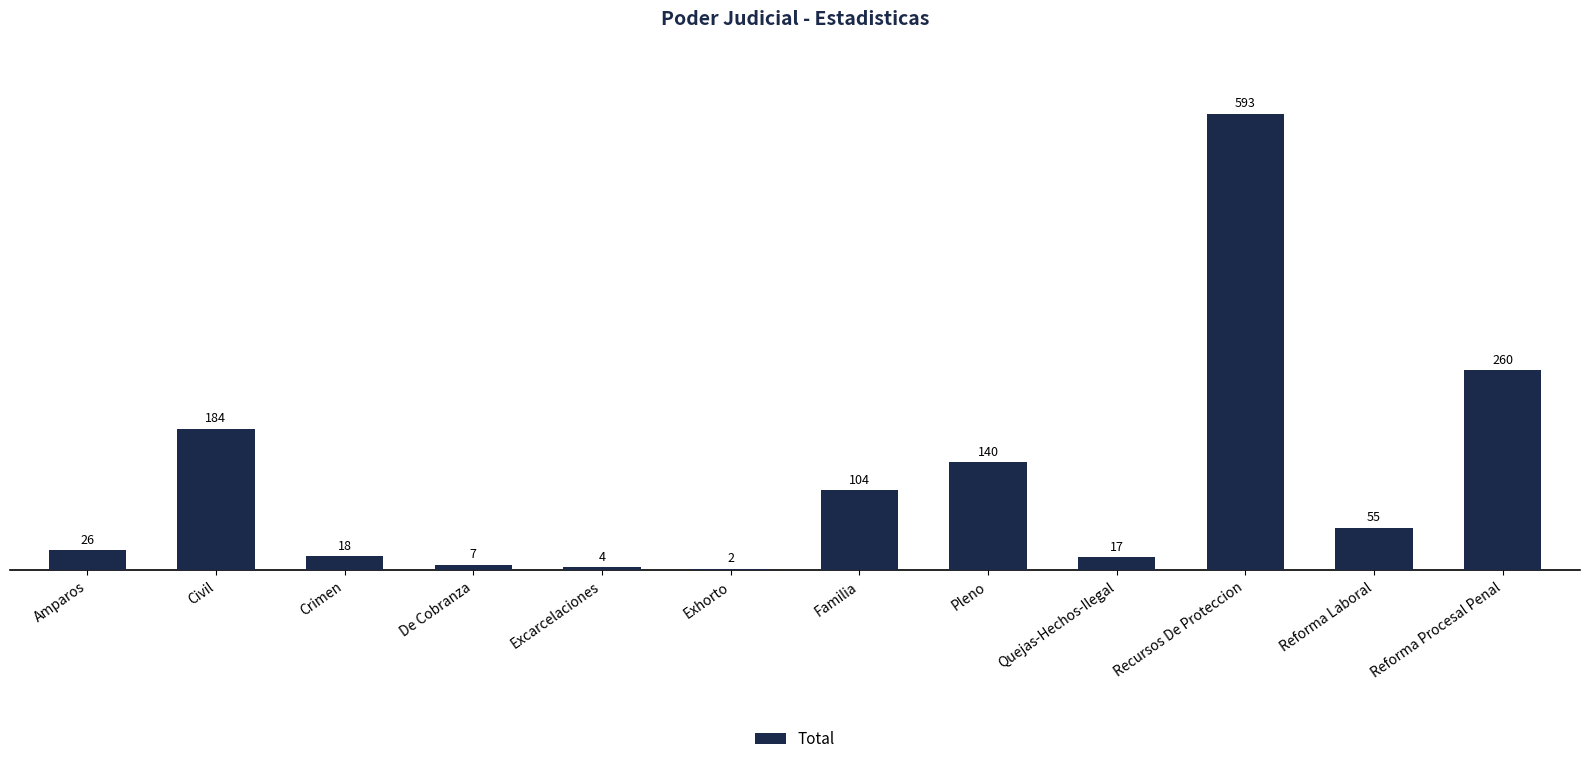

The value at De Cobranza is 7. True or false?

True